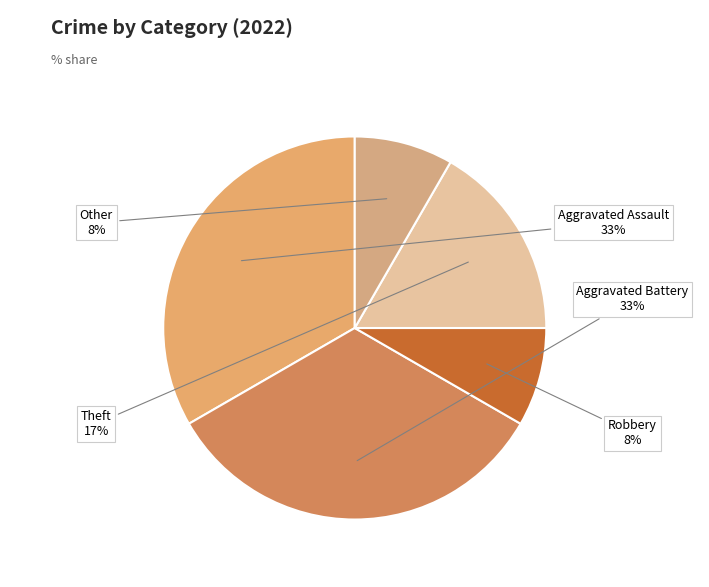

Does Aggravated Assault account for over 50% of the chart?

No